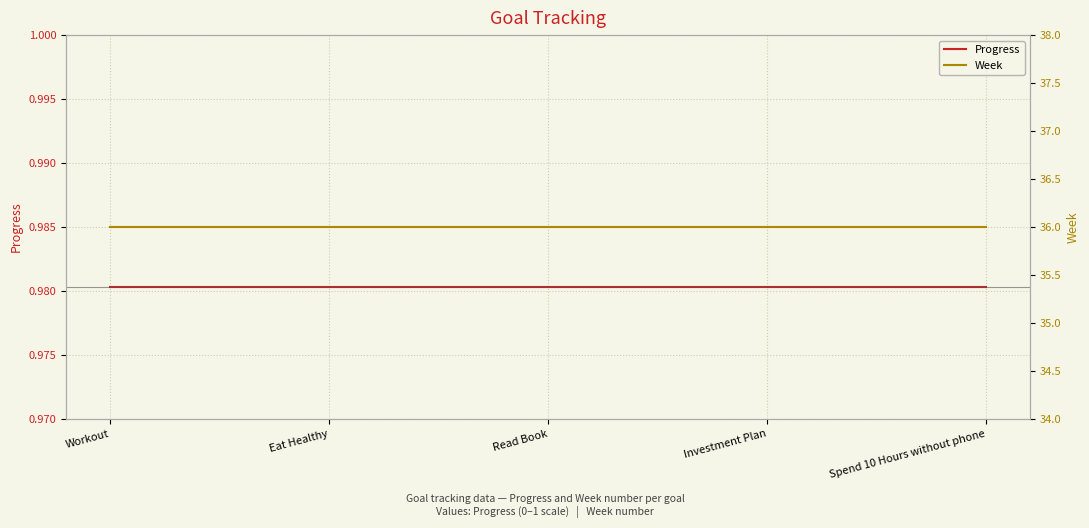

At Eat Healthy, list the series in order from smallest to largest.

Progress, Week